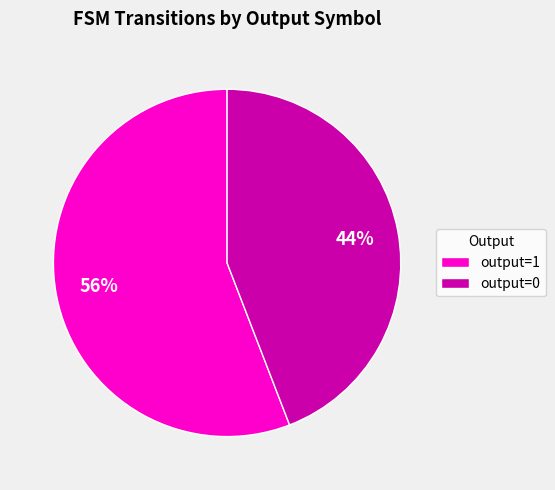

Do output=1 and output=0 together represent more than half of the pie?

Yes